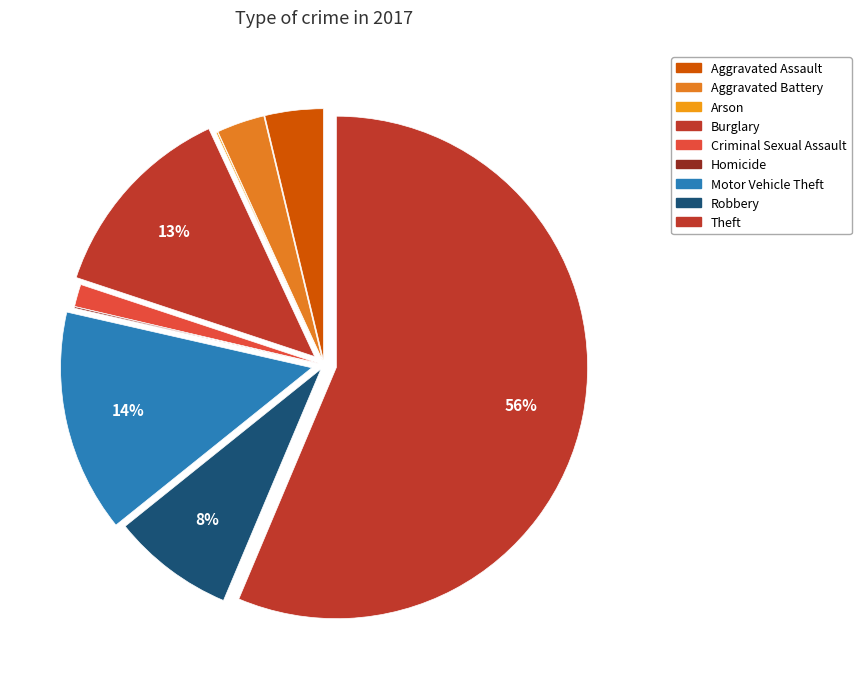

Rank the categories by value from lowest to highest.

Arson, Homicide, Criminal Sexual Assault, Aggravated Battery, Aggravated Assault, Robbery, Burglary, Motor Vehicle Theft, Theft